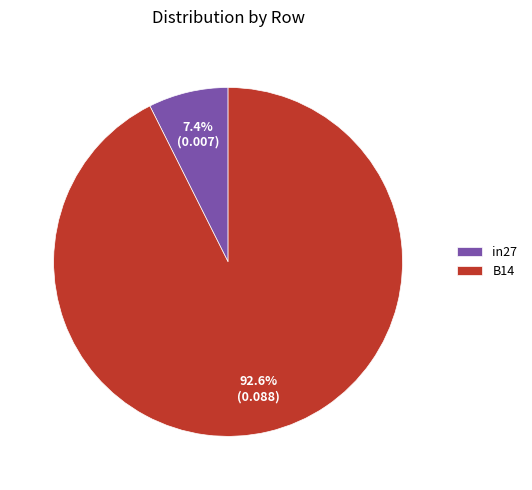

Which slice is the largest?

B14